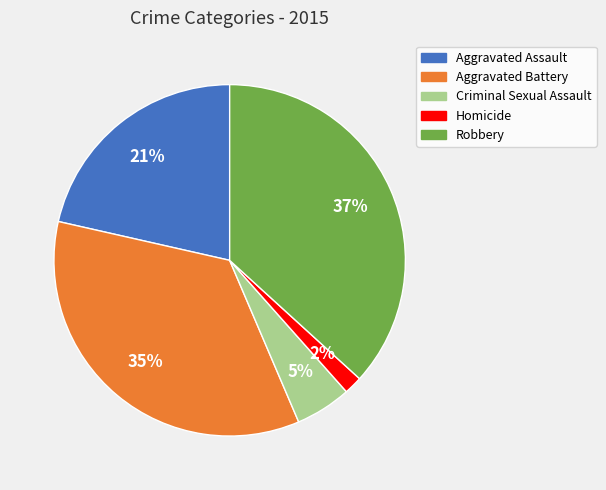

Which has a higher value, Aggravated Assault or Robbery?

Robbery